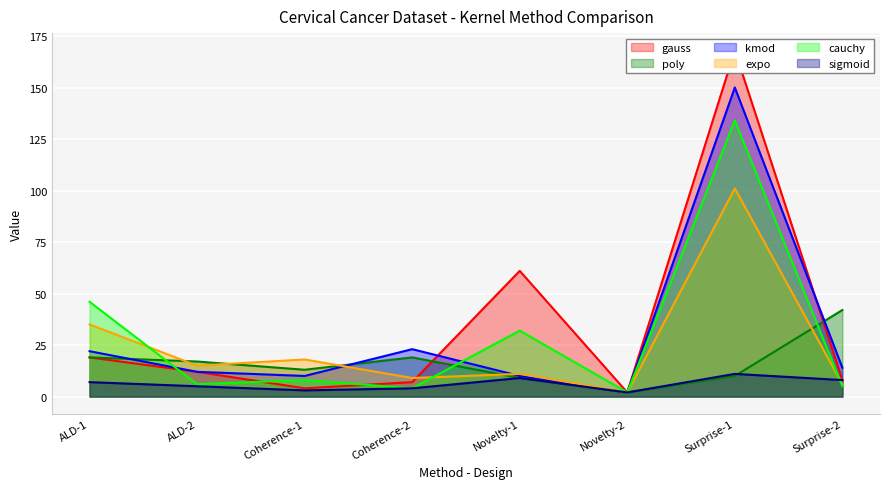

Which series has the largest total across all categories?

gauss